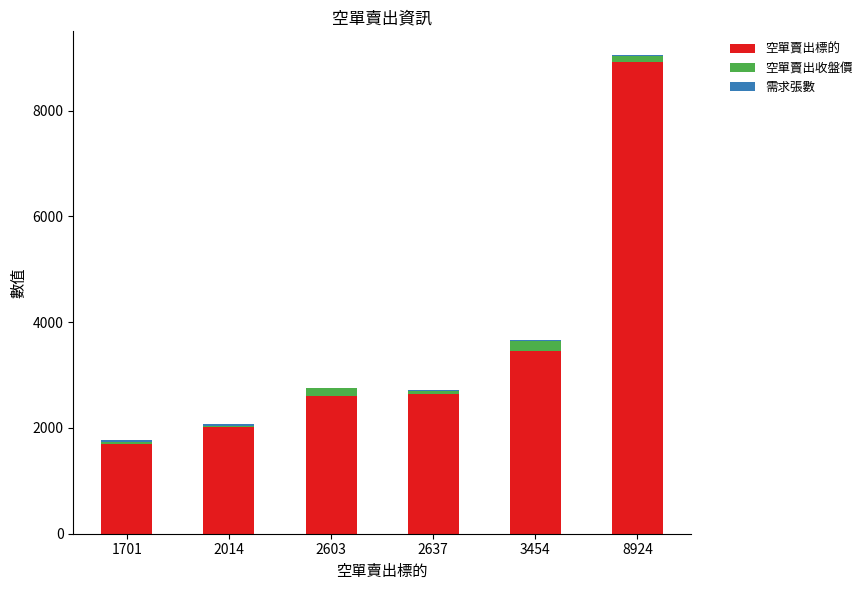

At which category is the sum across all series the highest?

8924